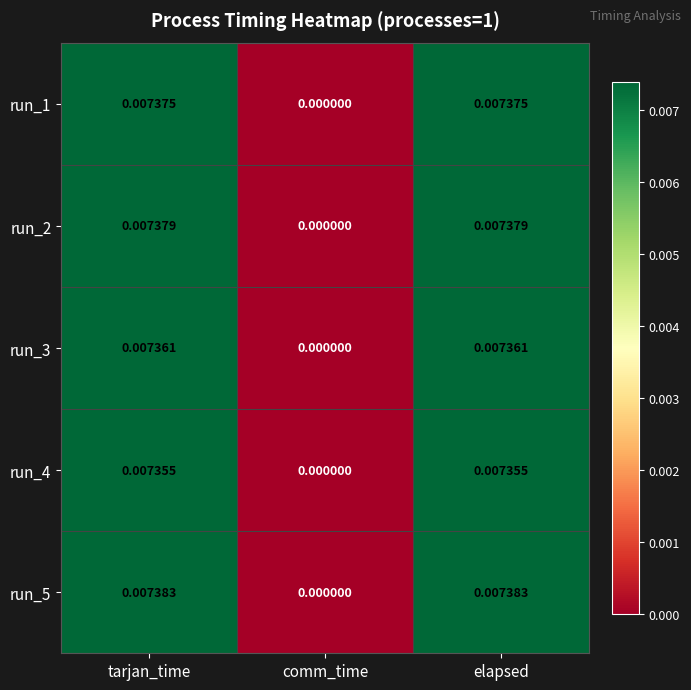

At which label does run_3 reach its minimum?

comm_time